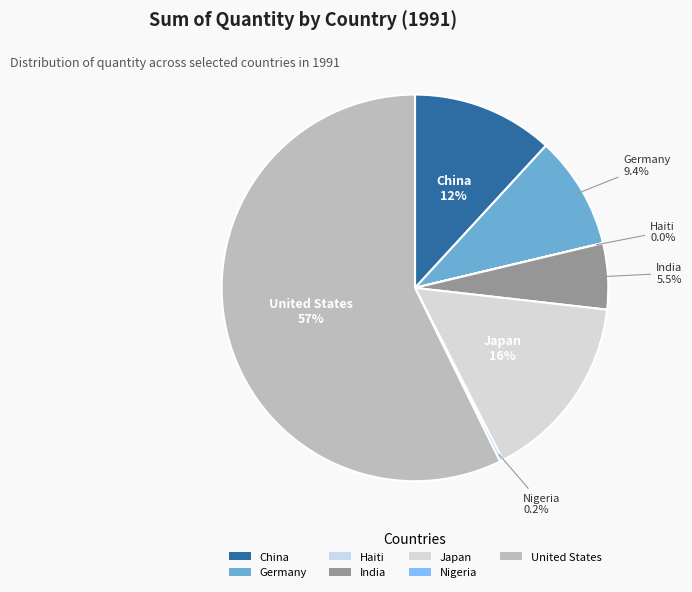

To the nearest percent, what is the difference between the largest and smallest slice percentages?

57%